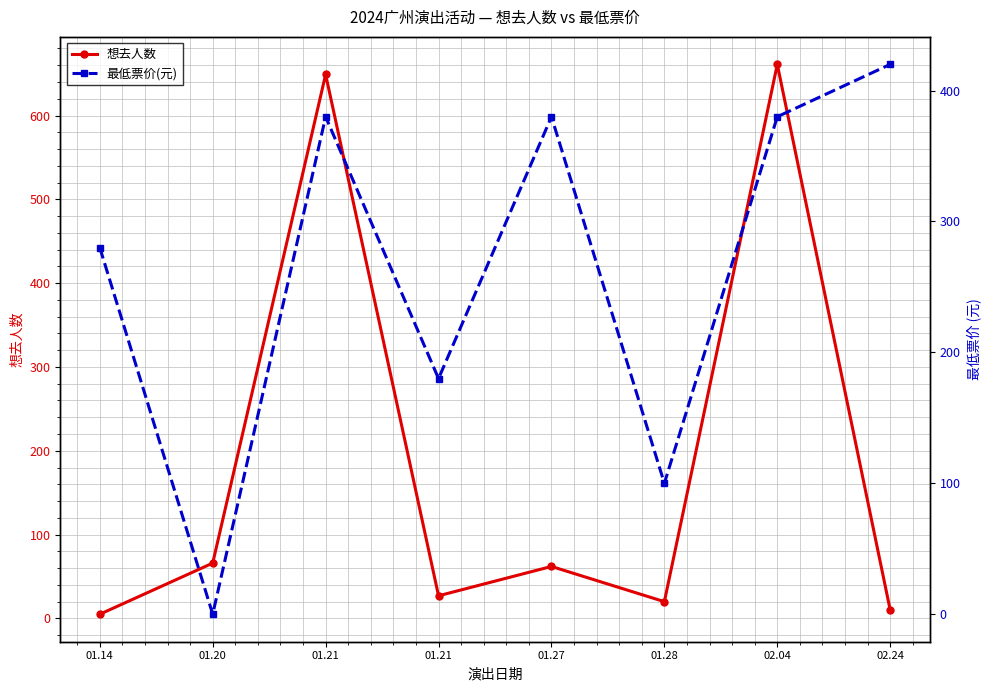

True or false: 想去人数 and 最低票价(元) cross at least once.

True